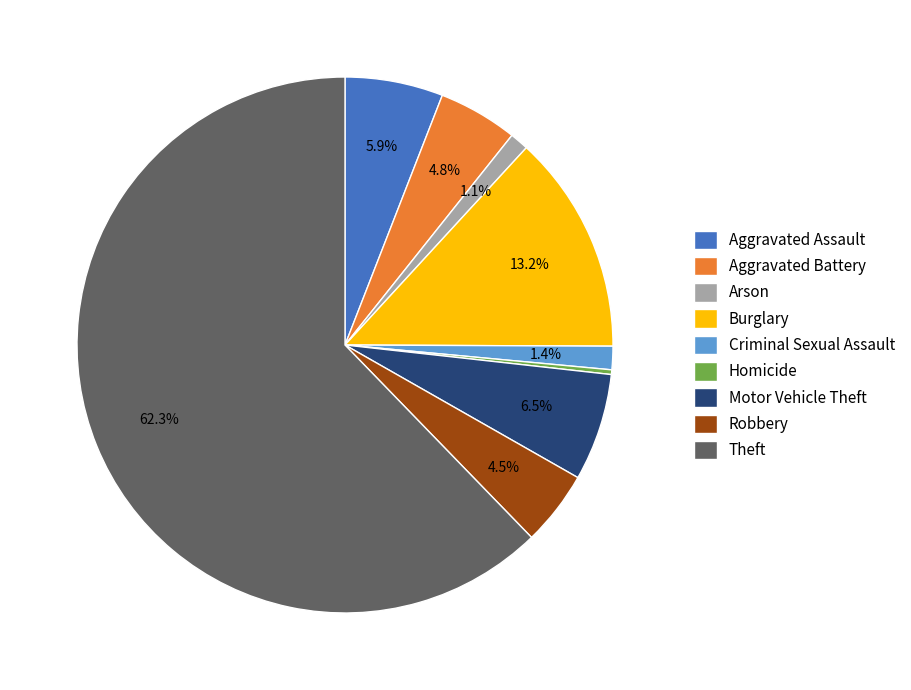

To the nearest percent, what percentage of the pie is Motor Vehicle Theft?

6%